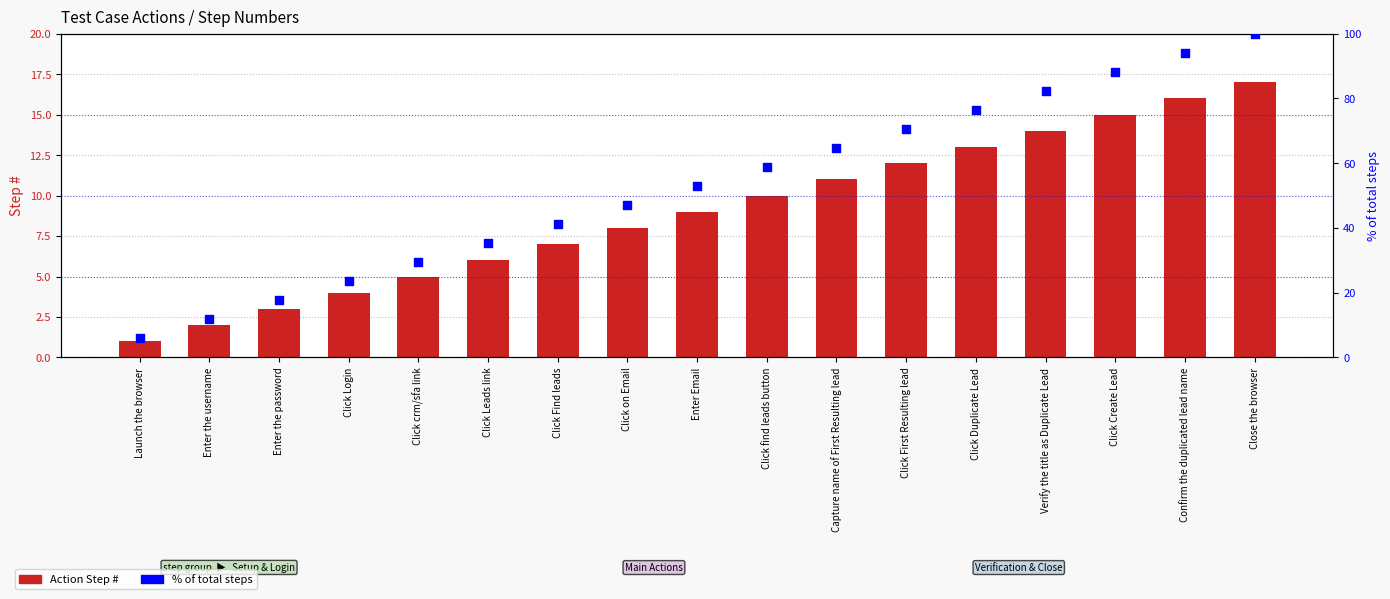

Is the value of % of total steps at Enter the username greater than the value of Action Step # at Launch the browser?

Yes